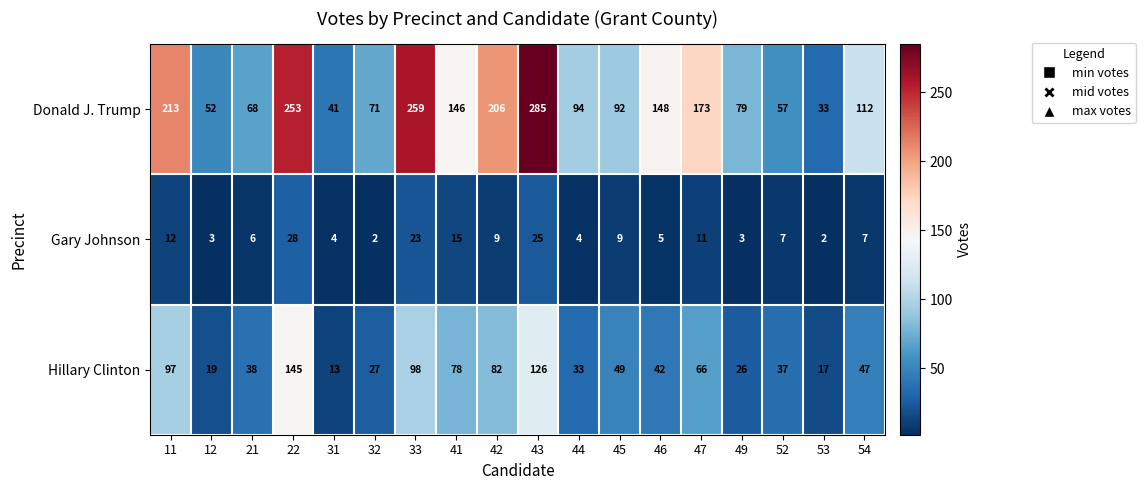

What is the sum of the Donald J. Trump values at 45 and 41?

238